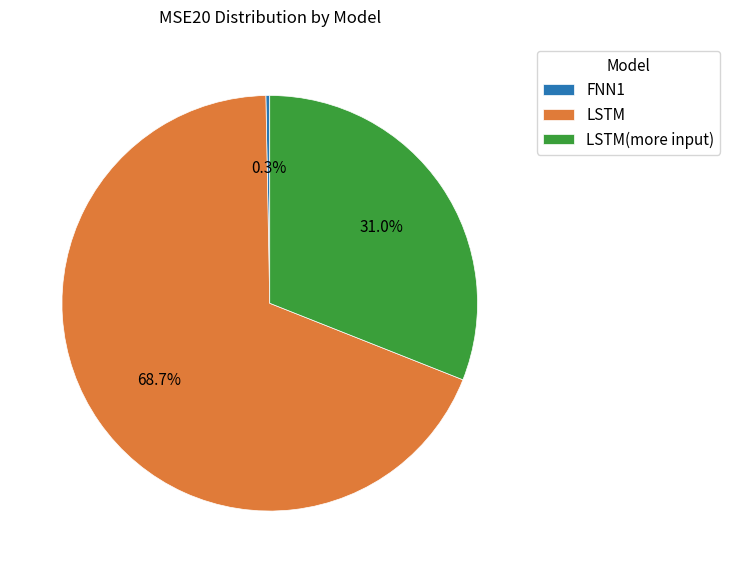

Combined, what portion of the pie is FNN1 and LSTM?

69.0%